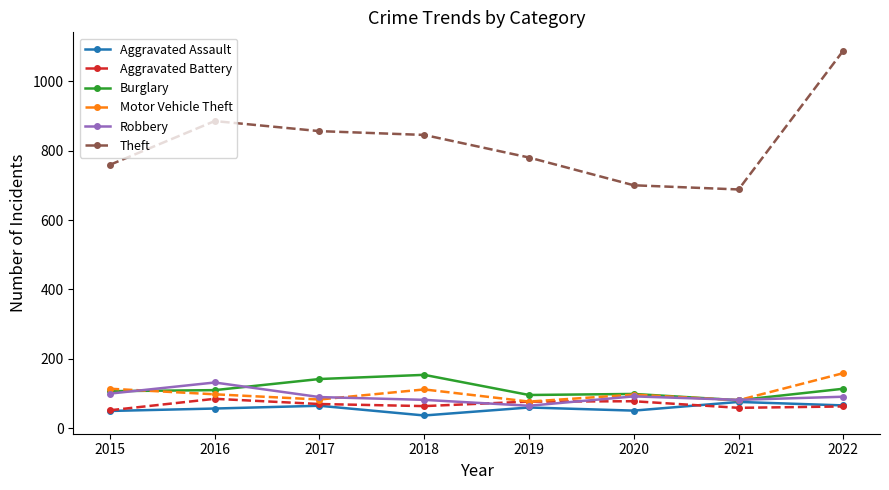

What is the sum of all Aggravated Assault values?

462